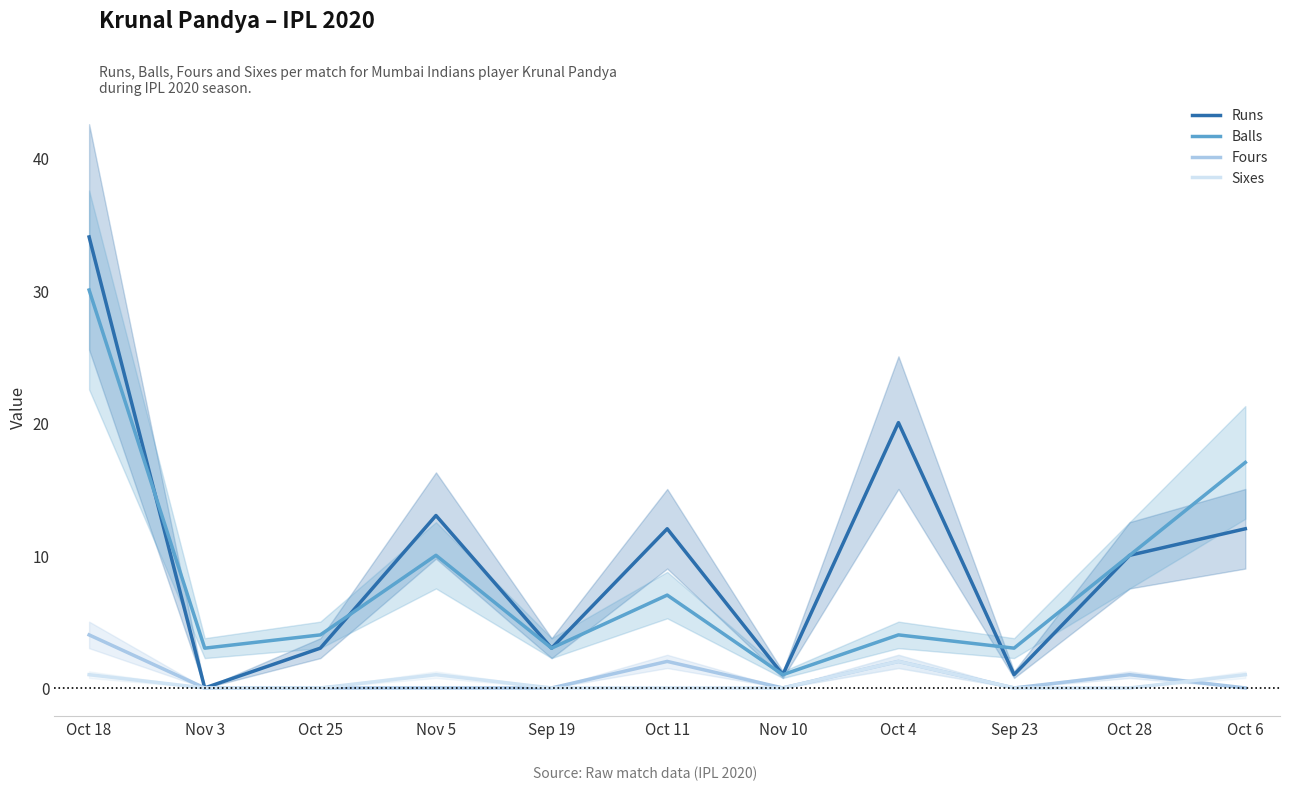

What are all the series names shown in the legend?

Runs, Balls, Fours, Sixes